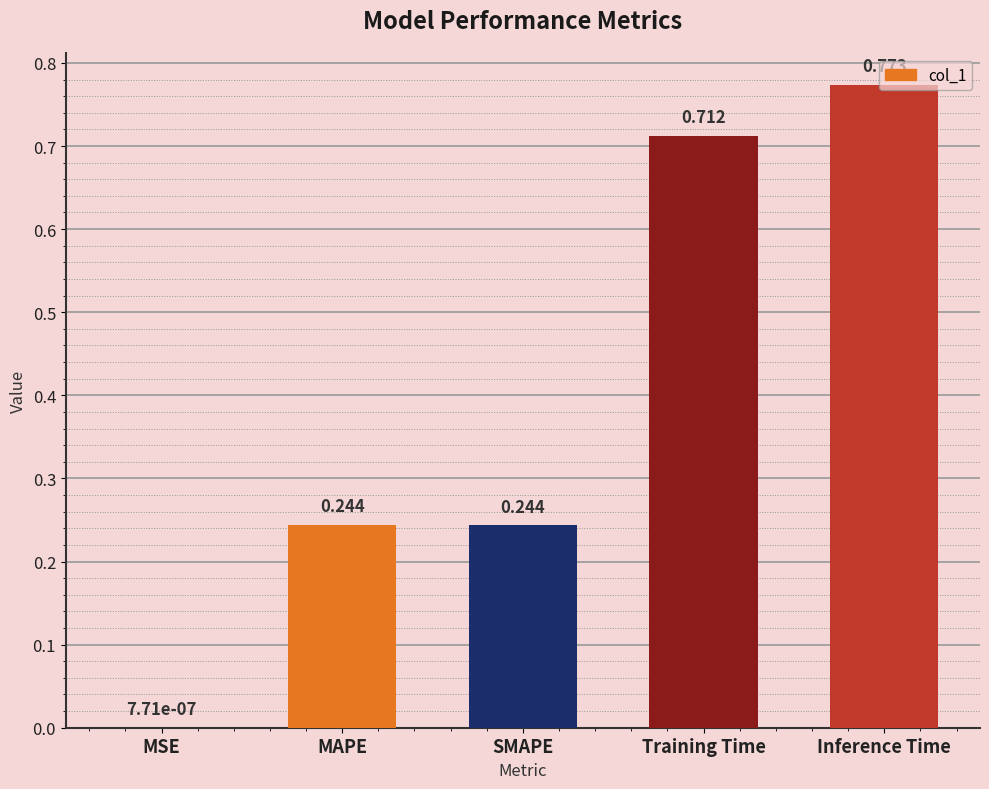

Which has a higher value, Inference Time or MAPE?

Inference Time